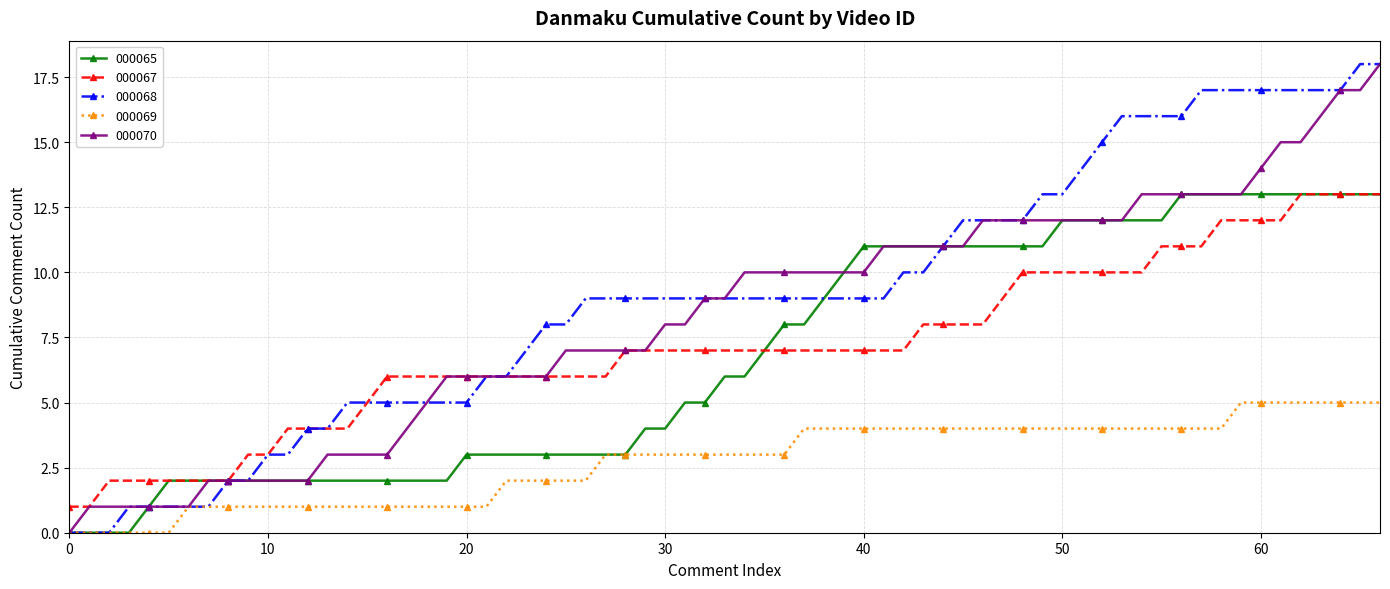

What is the maximum value for 000065?

13